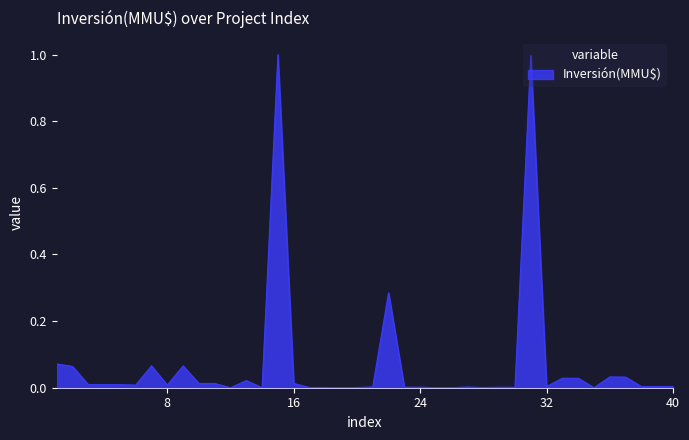

What is the difference between the maximum and minimum values?

1.0